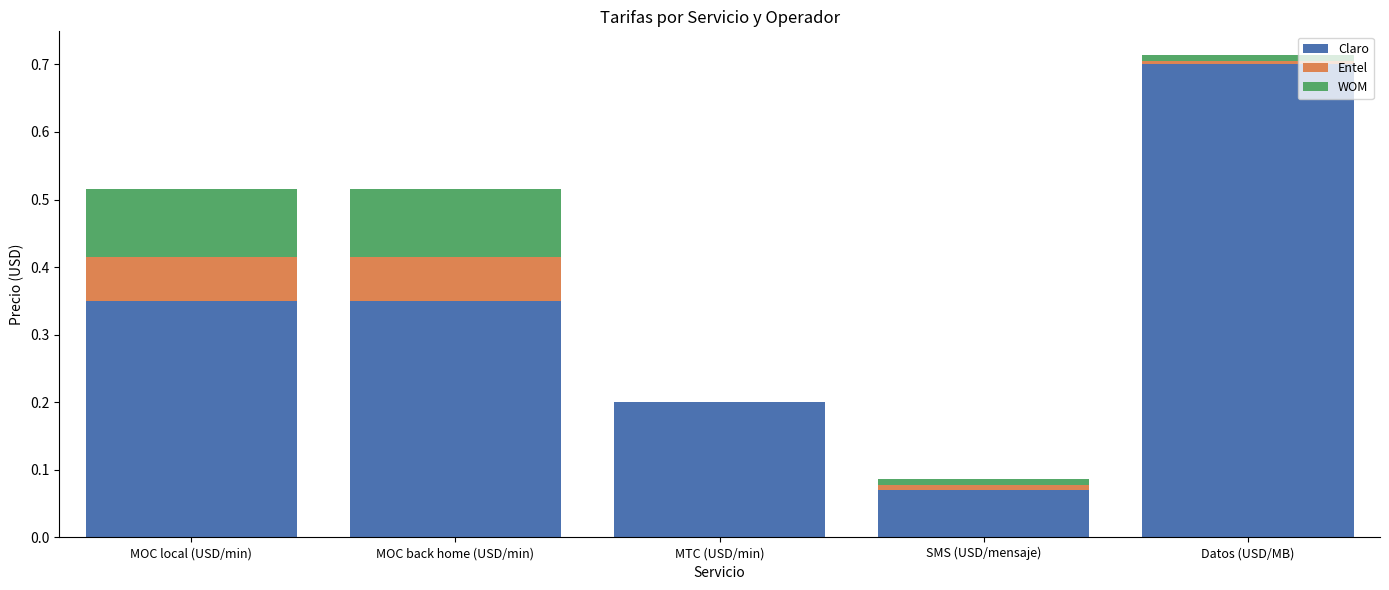

What is the total value across all series at MOC local (USD/min)?

0.5